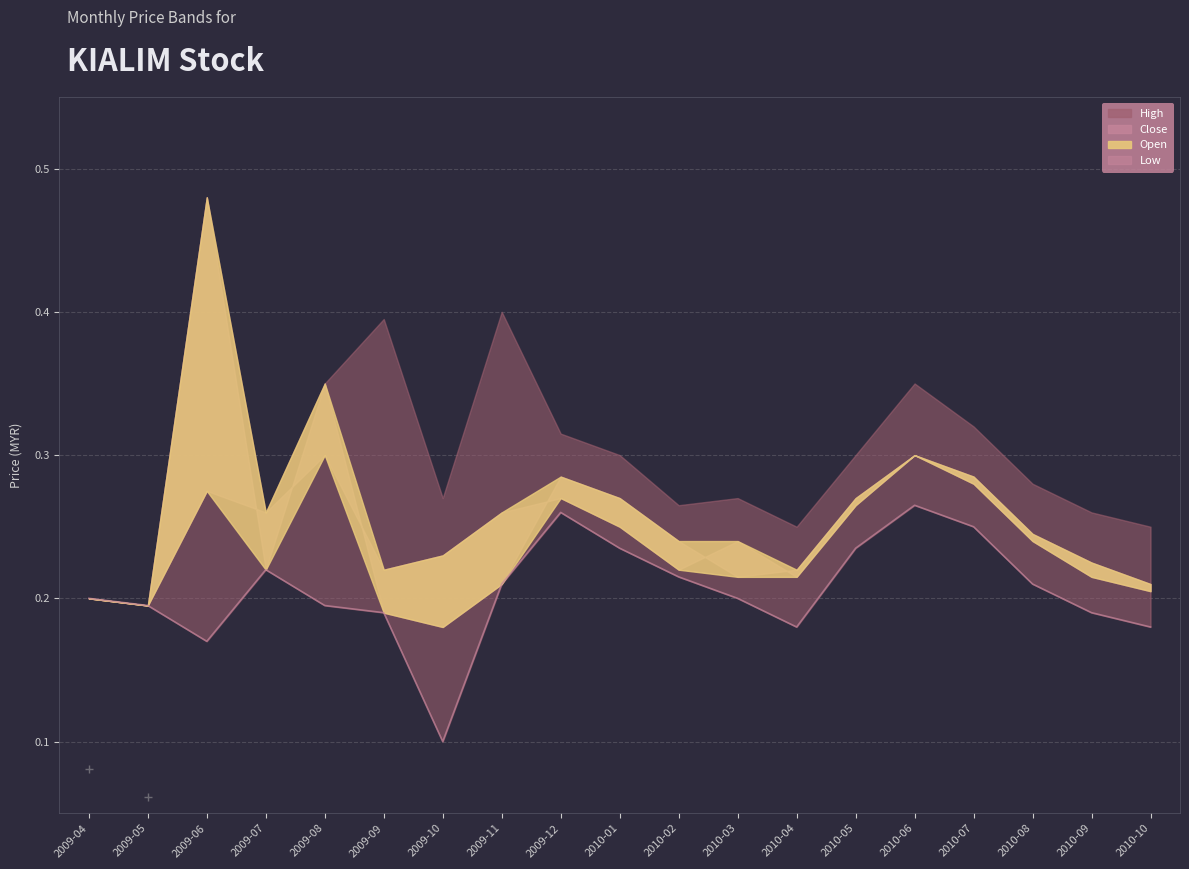

Count the values in the range 0 to 1.

19